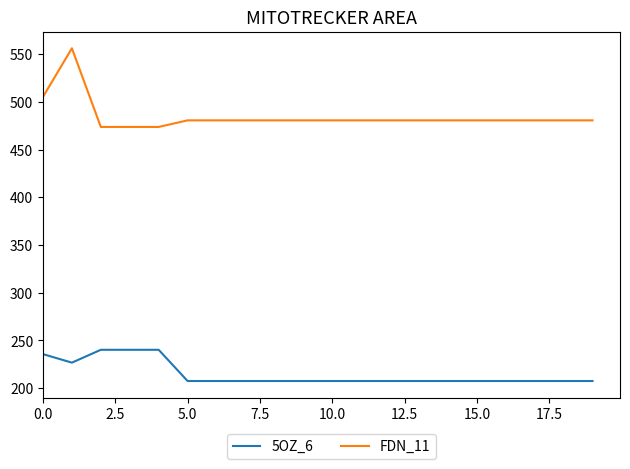

Reading right to left, list all the values displayed in this chart.

5OZ_6: 207.3	207.3	207.3	207.3	207.3	207.3	207.3	207.3	207.3	207.3	207.3	207.3	207.3	207.3	207.3	240.1	240.1	240.1	226.6	235.5
FDN_11: 480.7	480.7	480.7	480.7	480.7	480.7	480.7	480.7	480.7	480.7	480.7	480.7	480.7	480.7	480.7	473.7	473.7	473.7	556.3	505.3